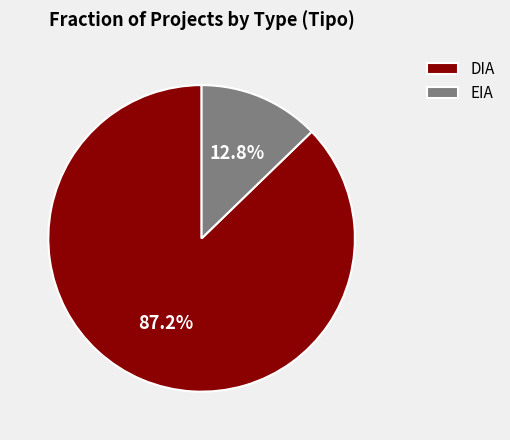

How many slices are in this pie chart?

2